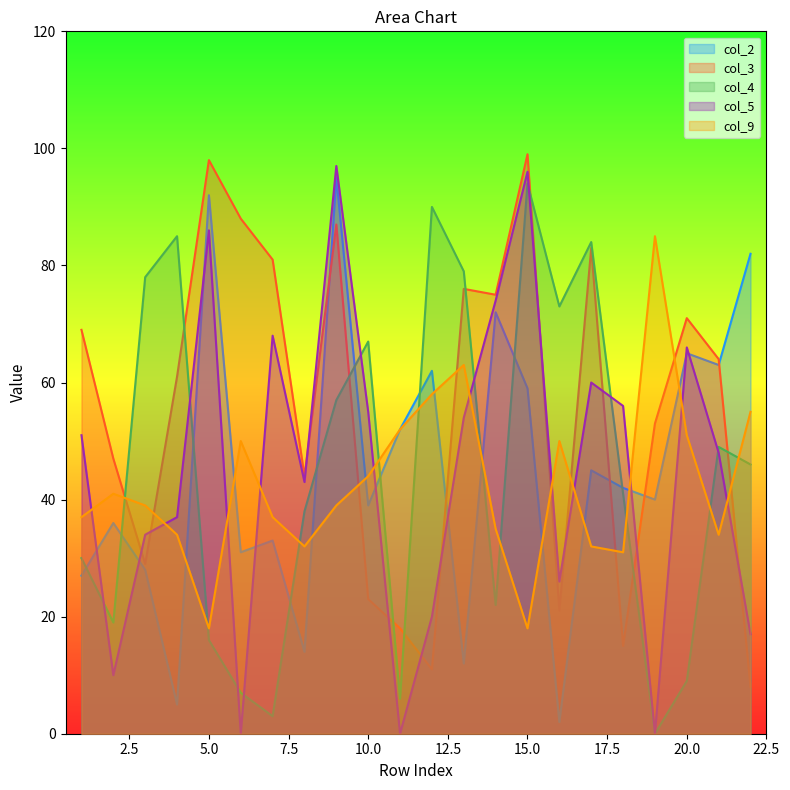

At which category is the sum across all series the highest?

9